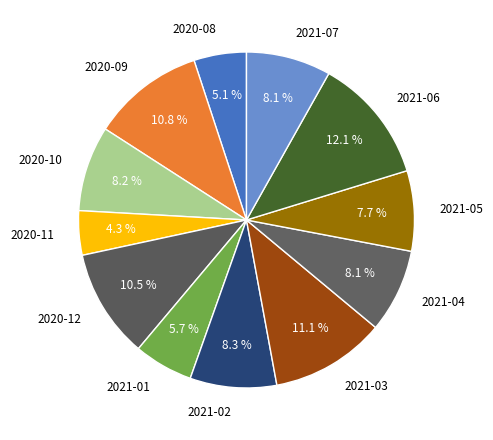

Is it true that 2021-04 is 1% of the pie?

False